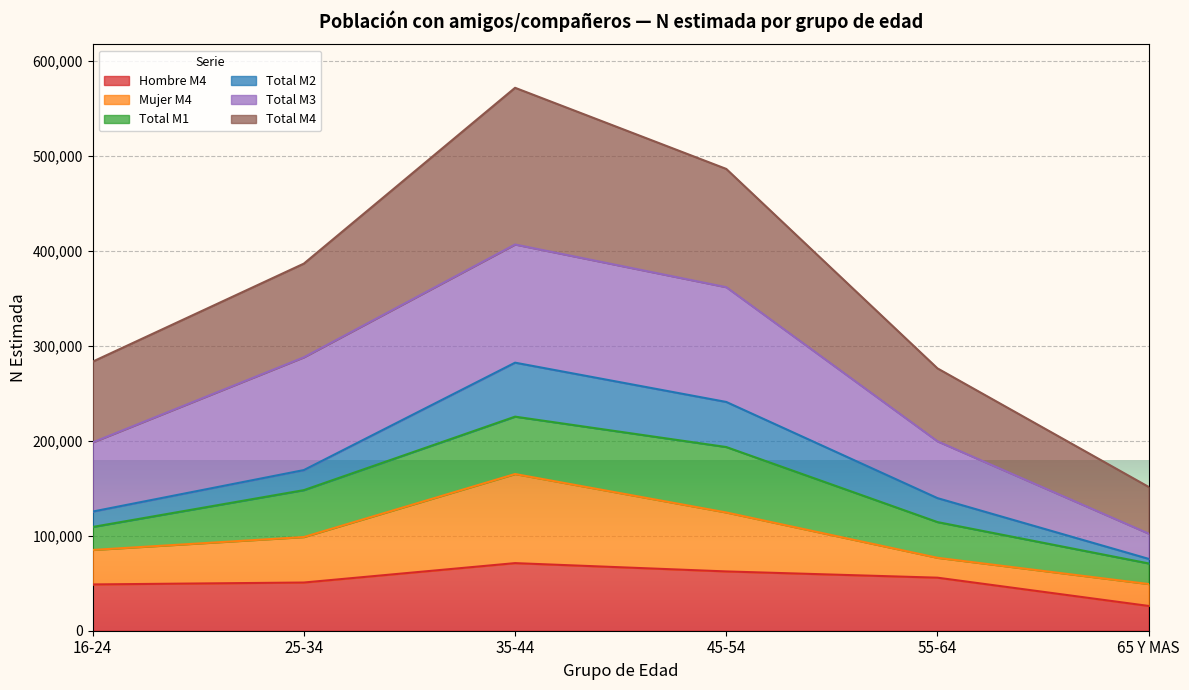

True or false: Total M2 has a value of 68856 at 16-24.

False